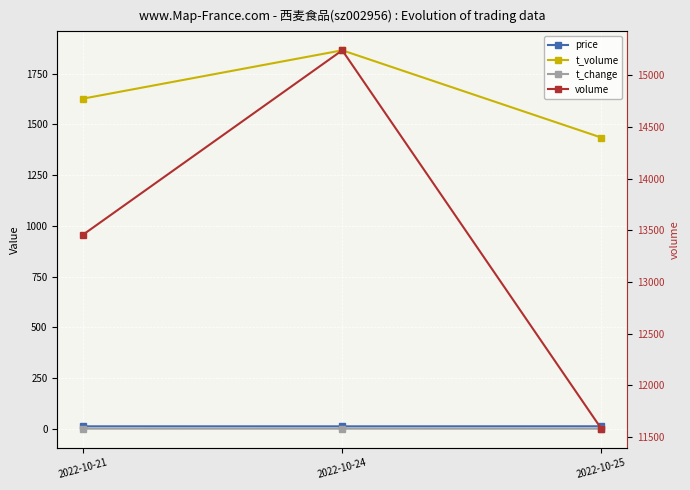

List the series in order of their peak value, highest first.

volume, t_volume, price, t_change